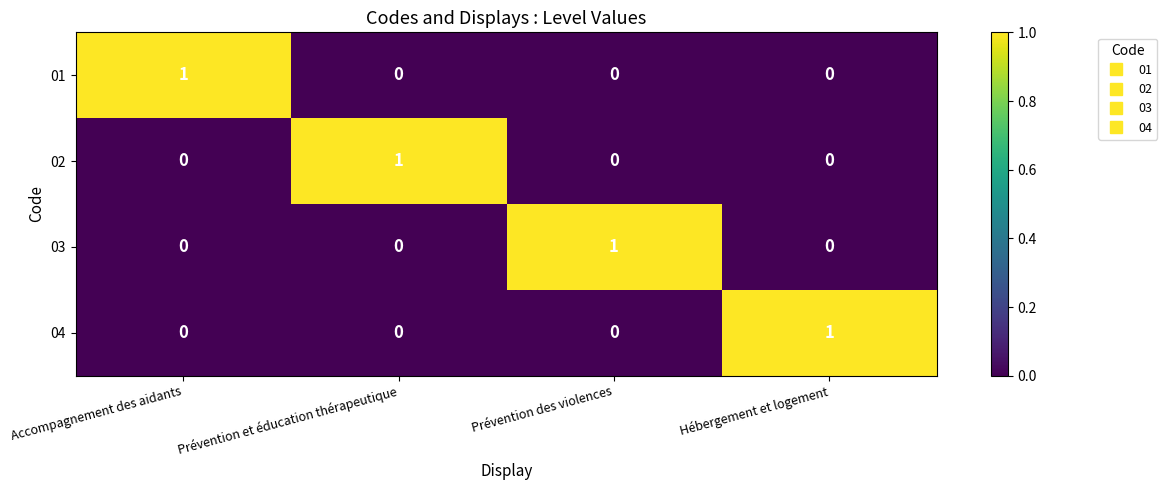

The value of 04 at Prévention et éducation thérapeutique is 0. True or false?

True